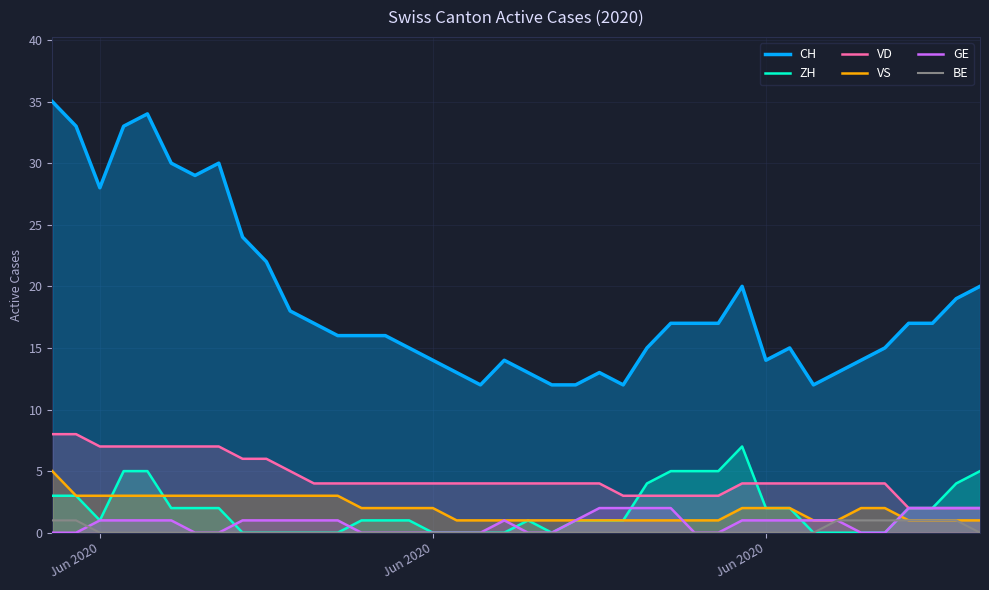

How many lines are shown in the chart?

6